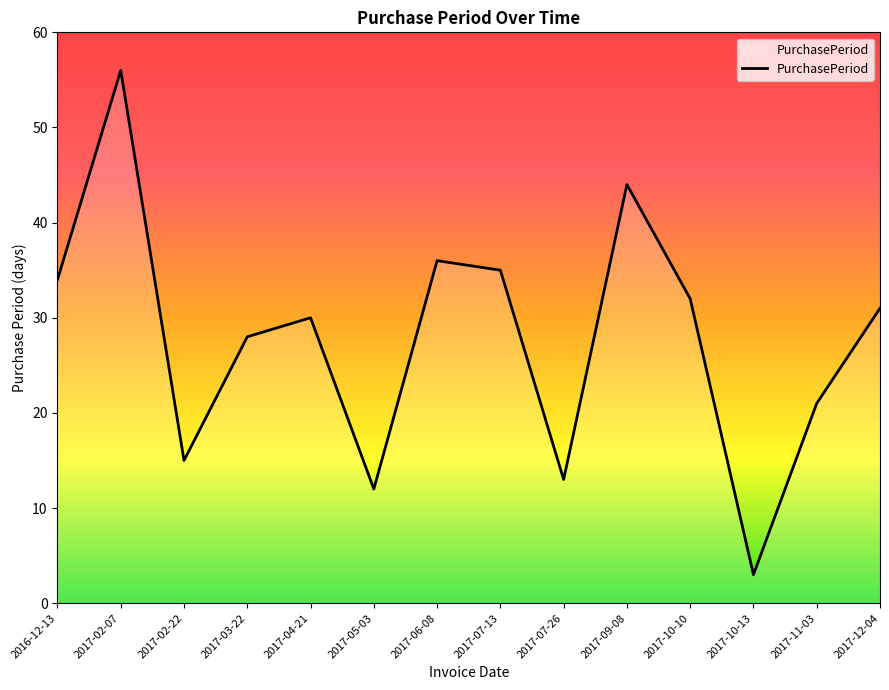

The chart shows a value of 23 at 2017-07-26. True or false?

False